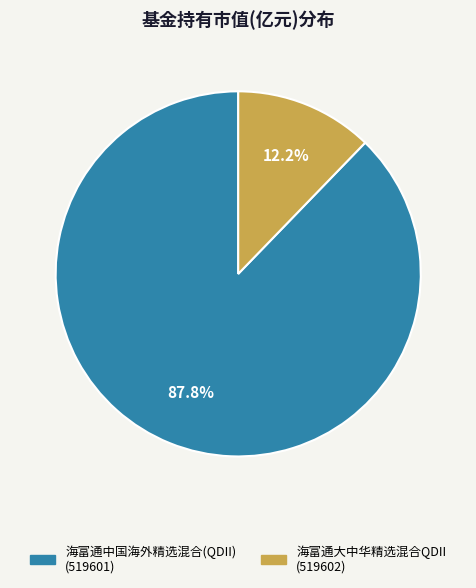

What is the smallest slice in the pie chart?

海富通大中华精选混合QDII